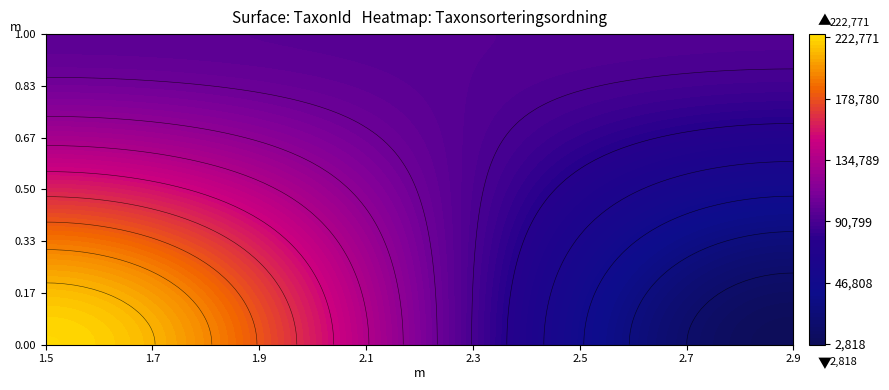

Reading left to right, list all the values displayed in this chart.

59682240: 222771	2818
59683392: 98431	93158